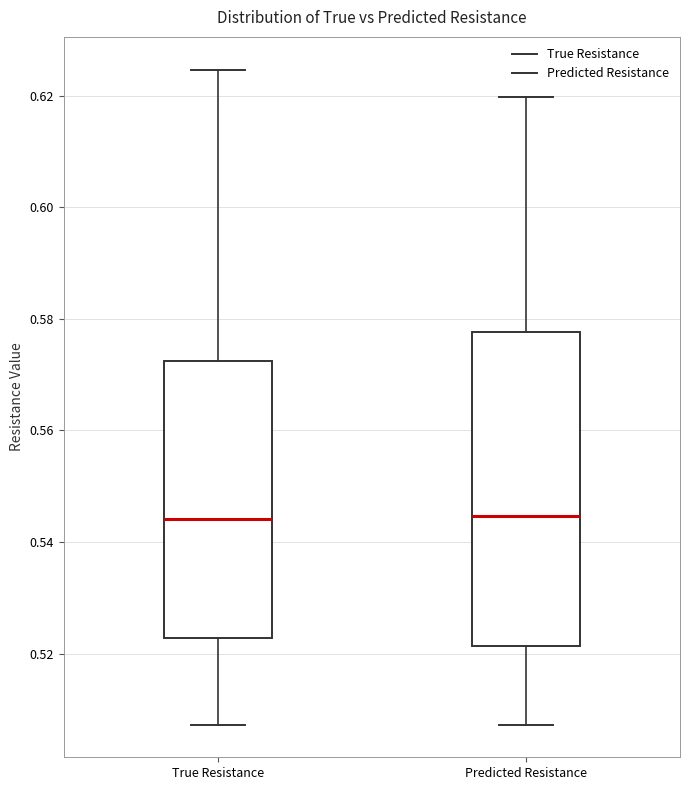

Where is the lower edge of the box for Predicted Resistance on the y-axis? The values are not printed on the chart, so give them approximately, as read against the axis.

0.522